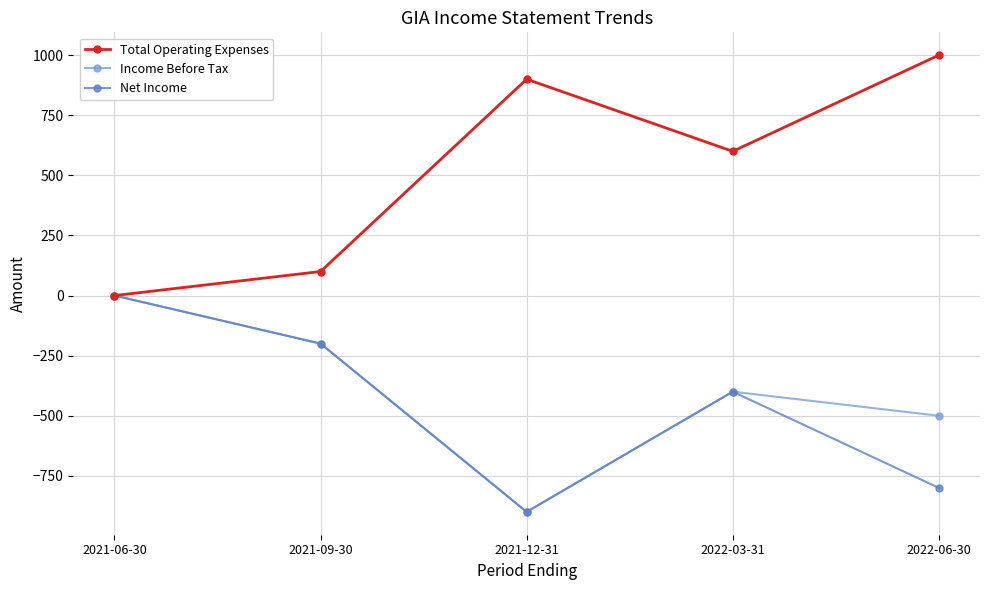

What is the approximate value of Net Income at 2021-12-31, to the nearest 100?

-900